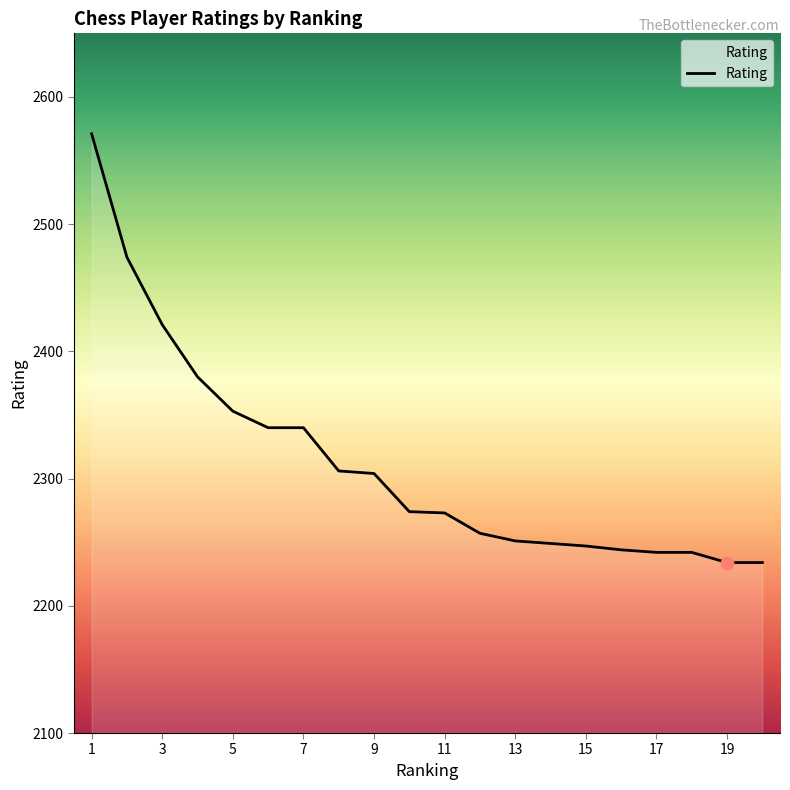

What is the greatest value displayed?

2571